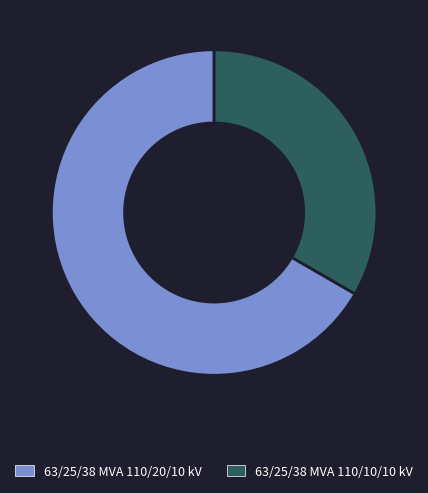

Do 63/25/38 MVA 110/10/10 kV and 63/25/38 MVA 110/20/10 kV together represent more than half of the pie?

Yes